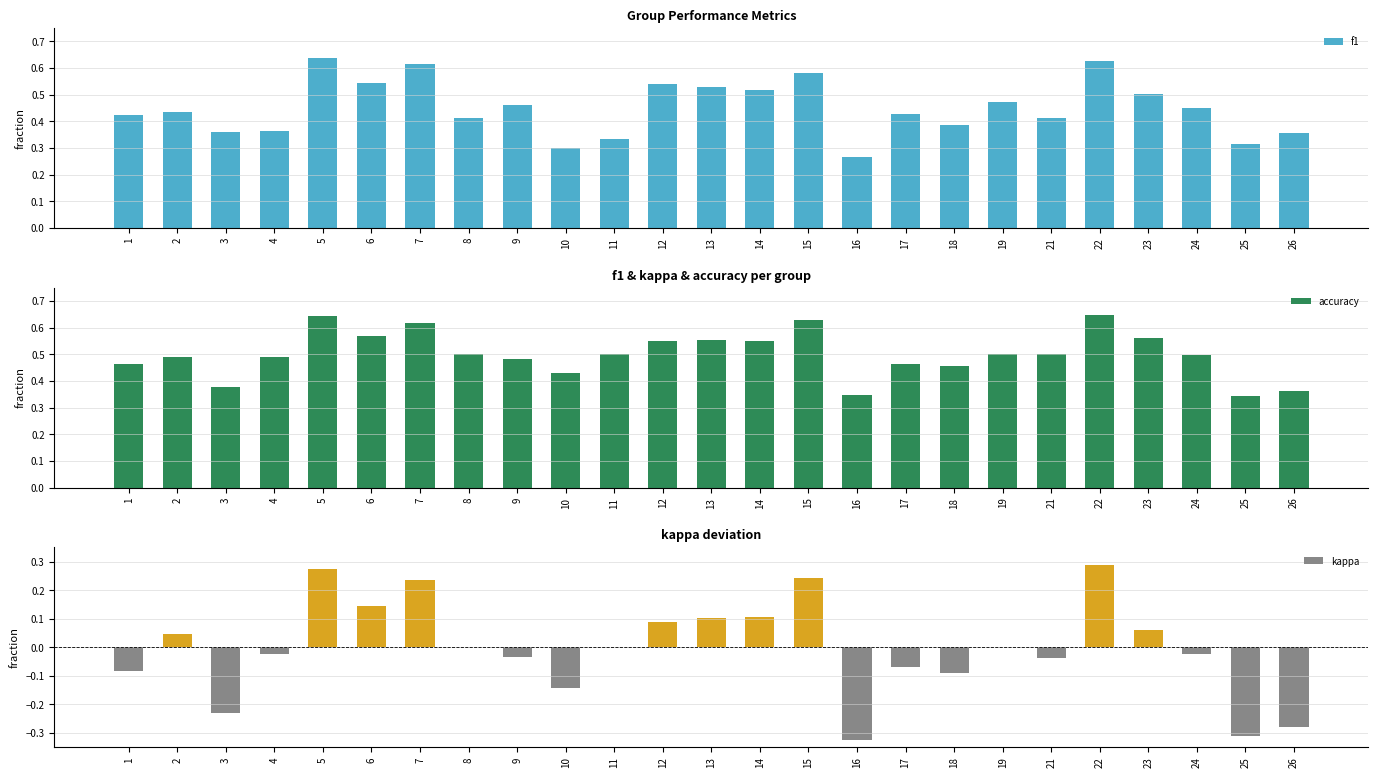

Reading left to right, what are all the values shown in this chart?

f1: 0.4	0.4	0.4	0.4	0.6	0.5	0.6	0.4	0.5	0.3	0.3	0.5	0.5	0.5	0.6	0.3	0.4	0.4	0.5	0.4	0.6	0.5	0.4	0.3	0.4
accuracy: 0.5	0.5	0.4	0.5	0.6	0.6	0.6	0.5	0.5	0.4	0.5	0.5	0.6	0.6	0.6	0.3	0.5	0.5	0.5	0.5	0.6	0.6	0.5	0.3	0.4
kappa: -0.1	0.0	-0.2	-0.0	0.3	0.1	0.2	0.0	-0.0	-0.1	0.0	0.1	0.1	0.1	0.2	-0.3	-0.1	-0.1	0.0	-0.0	0.3	0.1	-0.0	-0.3	-0.3